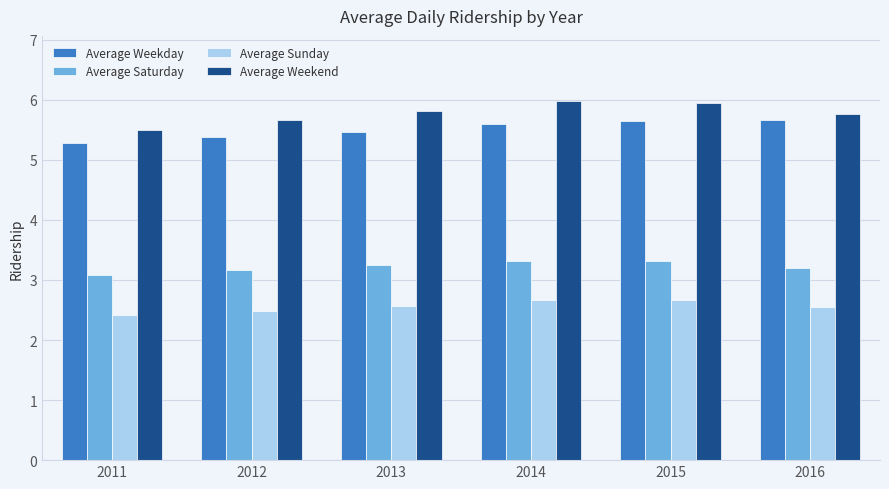

Are the bars grouped side by side (vs. stacked)?

Yes